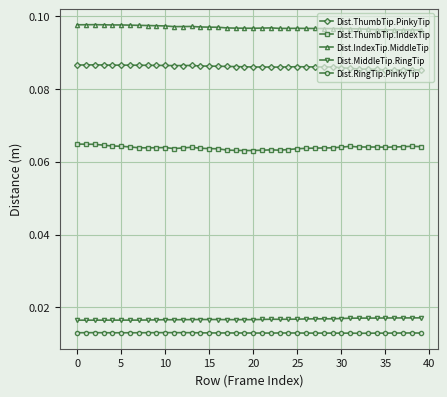

True or false: Dist.MiddleTip.RingTip and Dist.ThumbTip.IndexTip cross at least once.

False